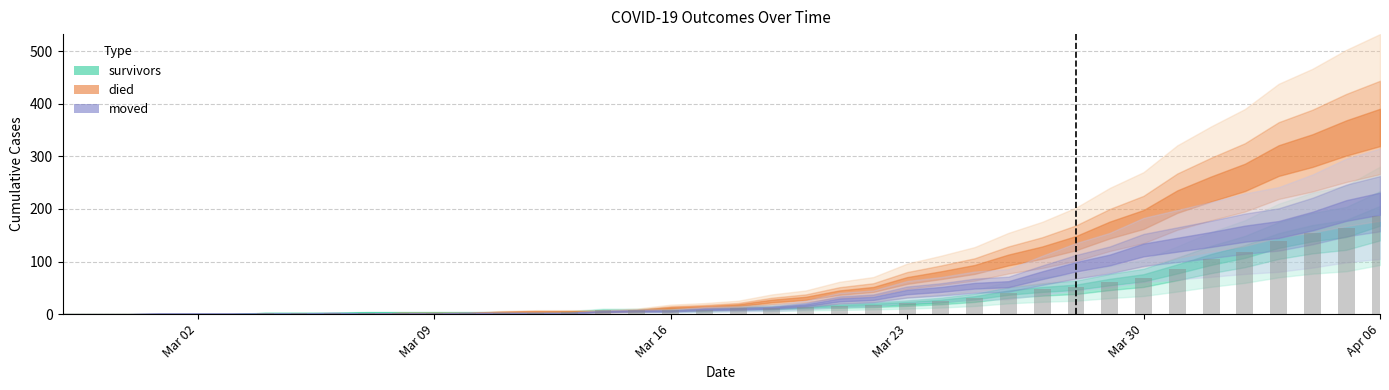

What is the sum of all values?

1429